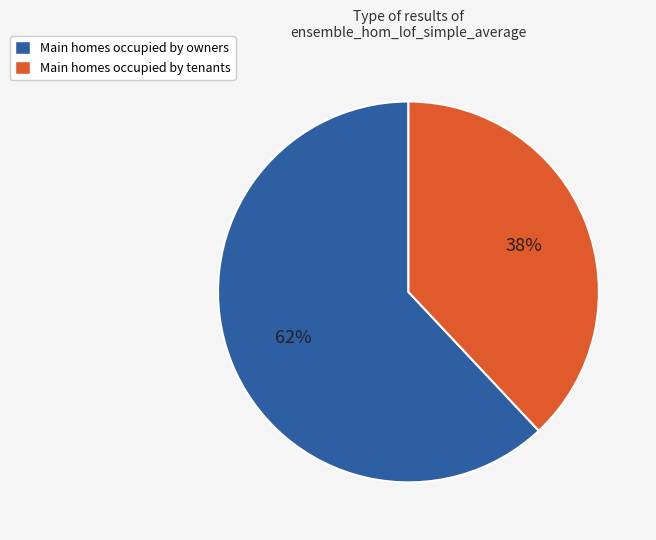

Is it true that Main homes occupied by owners is 55% of the pie?

False